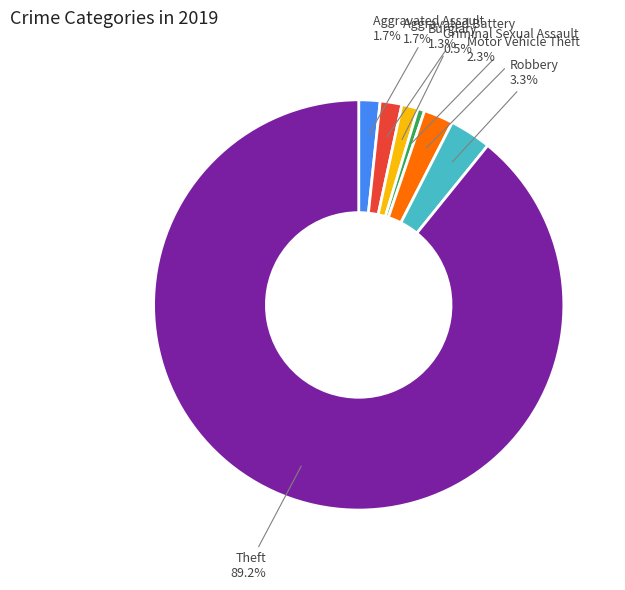

Is there any slice that represents more than half of the pie?

Yes